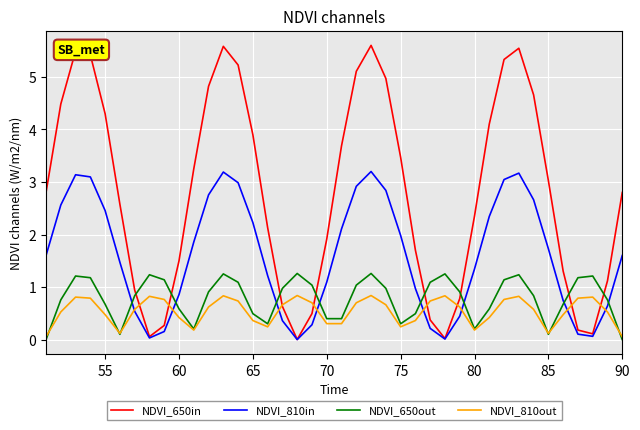

True or false: NDVI_650in has more than 2 points higher than both neighbors.

True